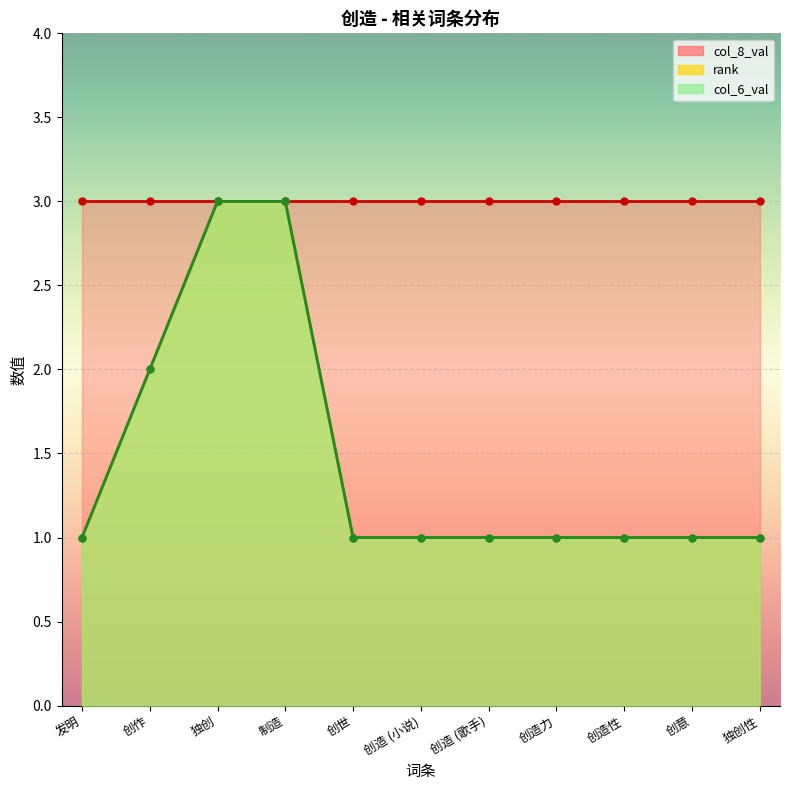

True or false: col_6_val has more than 2 interior local peaks.

False